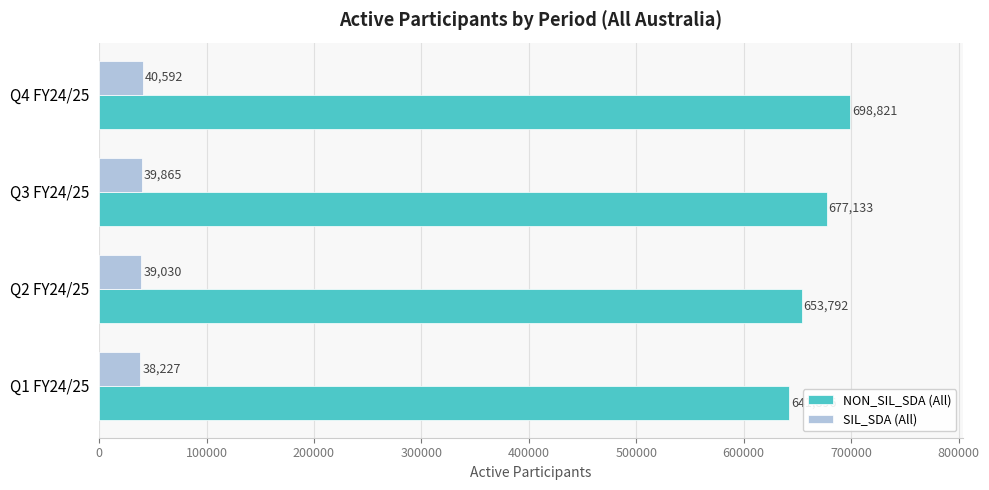

At which category is the sum across all series the highest?

Q4 FY24/25